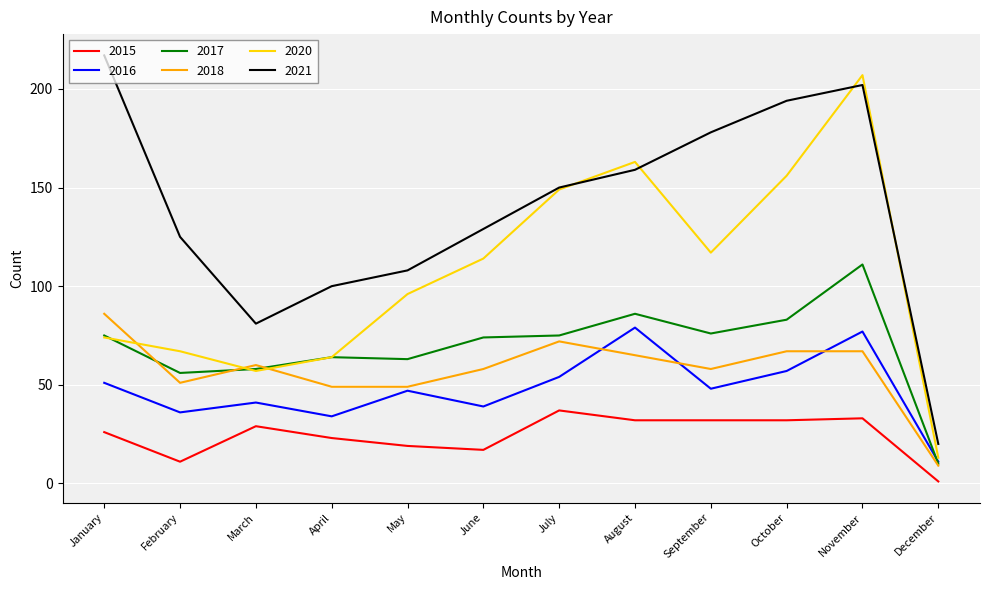

In 2017, how many points are lower than both neighbors (excluding endpoints)?

3